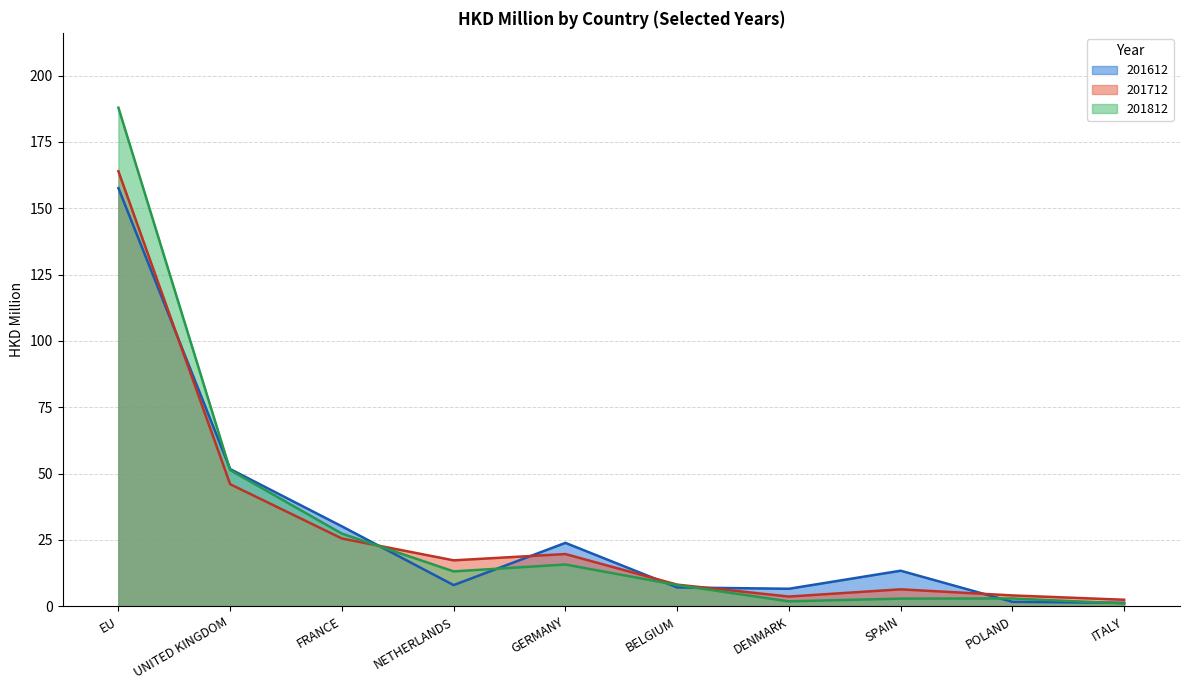

What is the value of the 201612 point at the 2nd from the left?

51.7